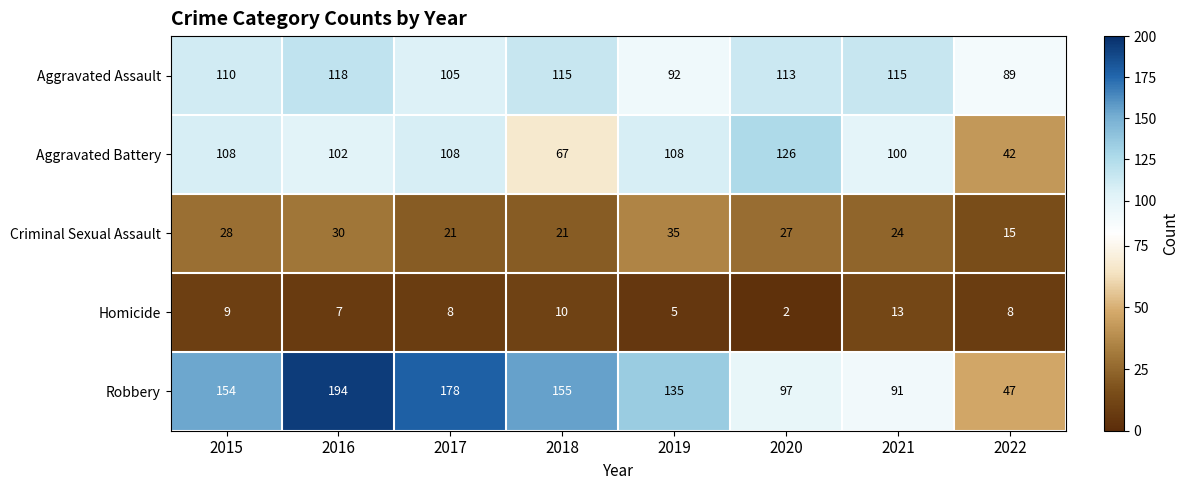

What is the sum of all Aggravated Assault values?

857